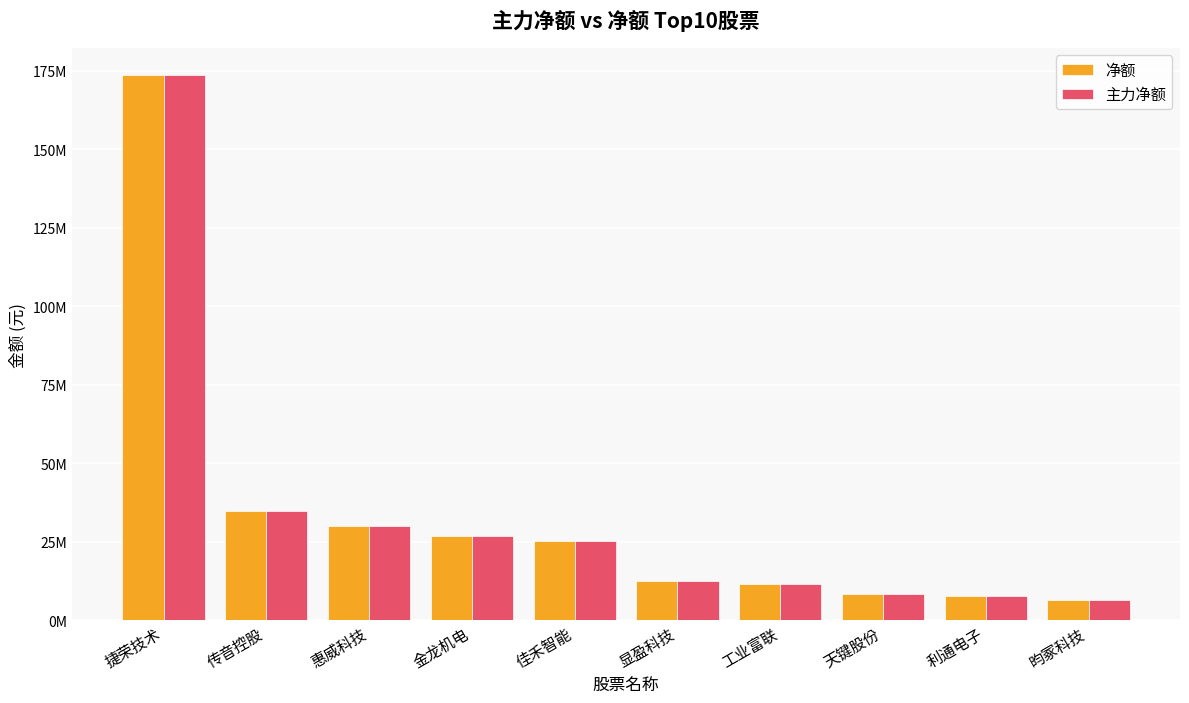

What are all the series names shown in the legend?

净额, 主力净额